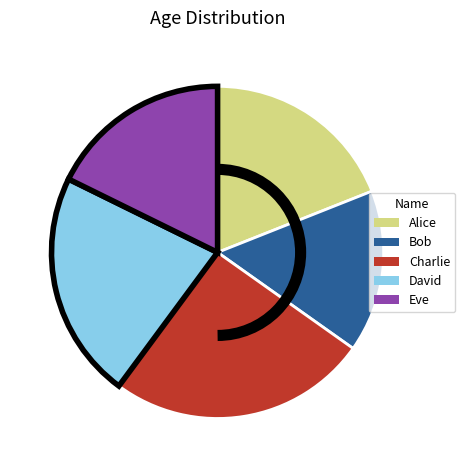

Rank the categories by value from lowest to highest.

Bob, Eve, Alice, David, Charlie